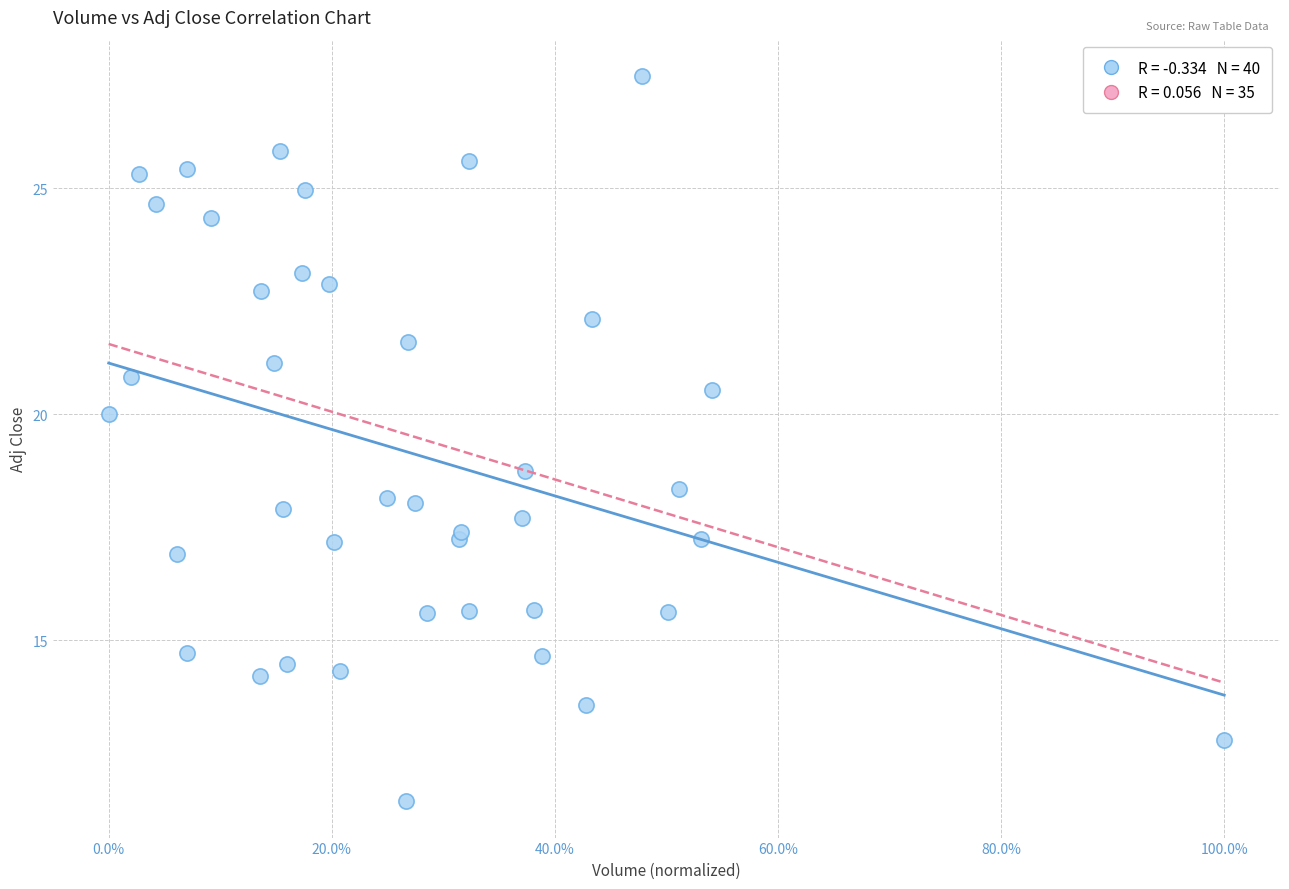

What Y value in the scatter plot is closest to 19?

18.7